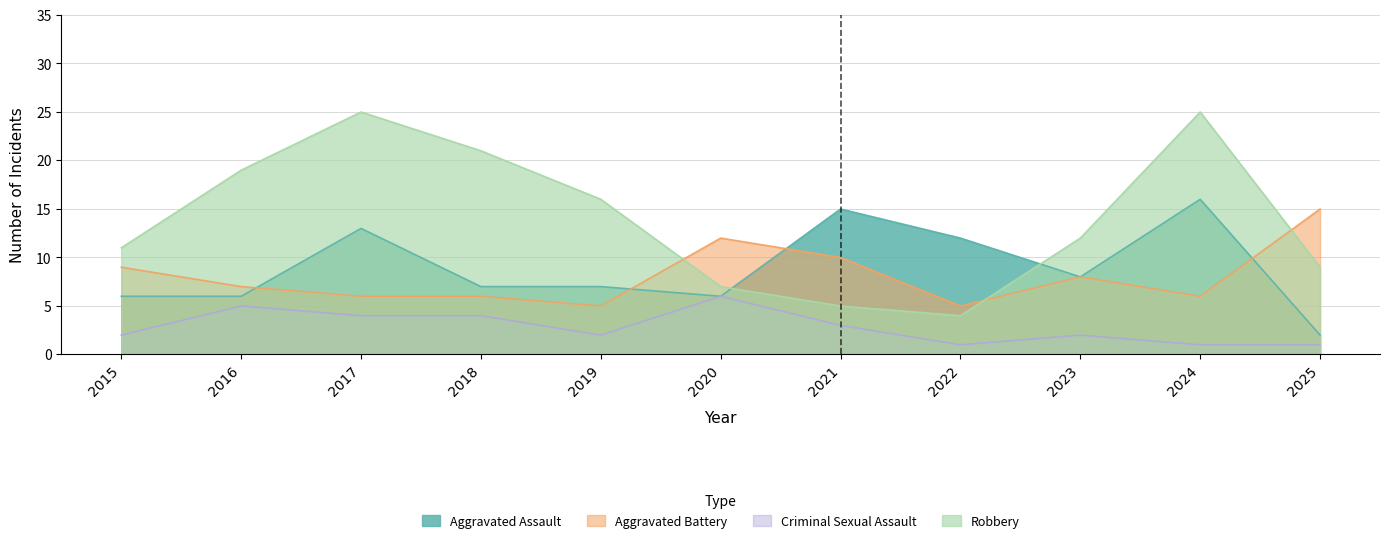

What are all the series names shown in the legend?

Aggravated Assault, Aggravated Battery, Criminal Sexual Assault, Robbery